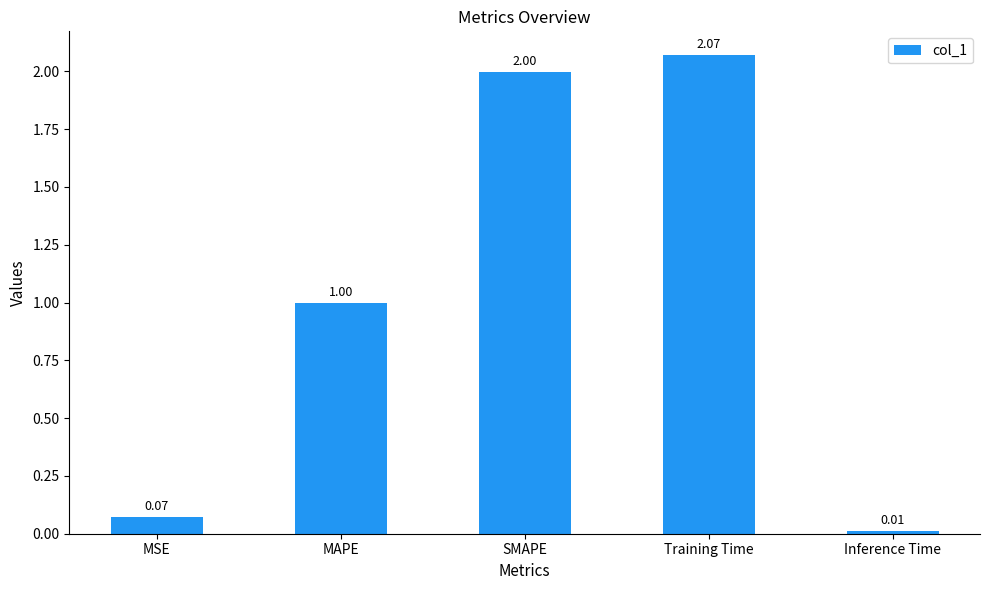

What is the label of the 1st bar from the right?

Inference Time